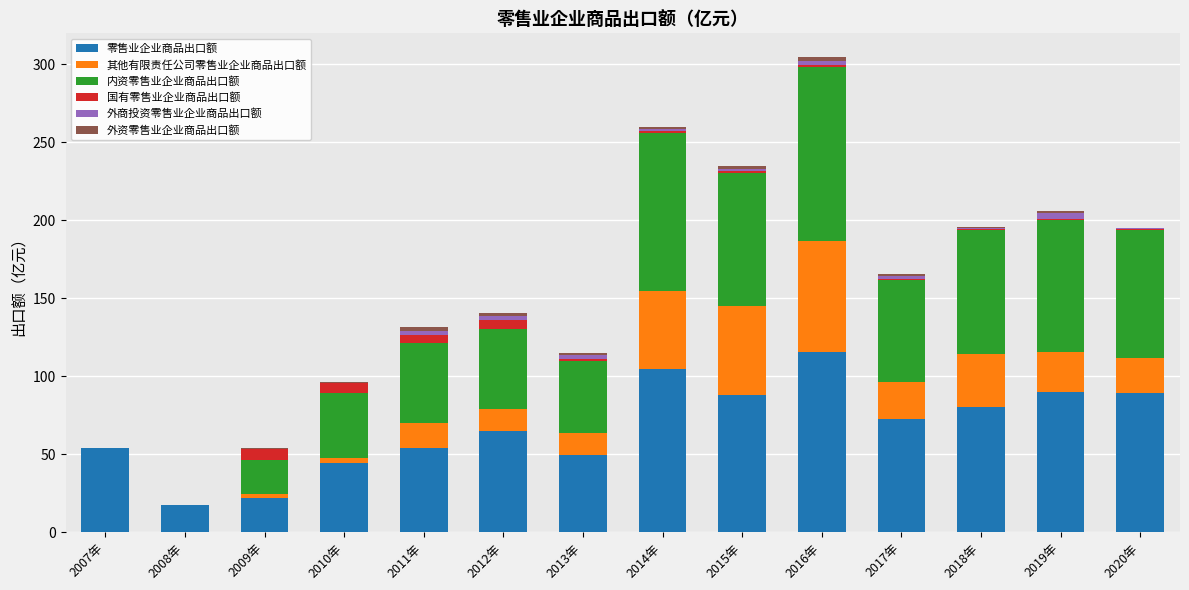

Are the bars horizontal?

No